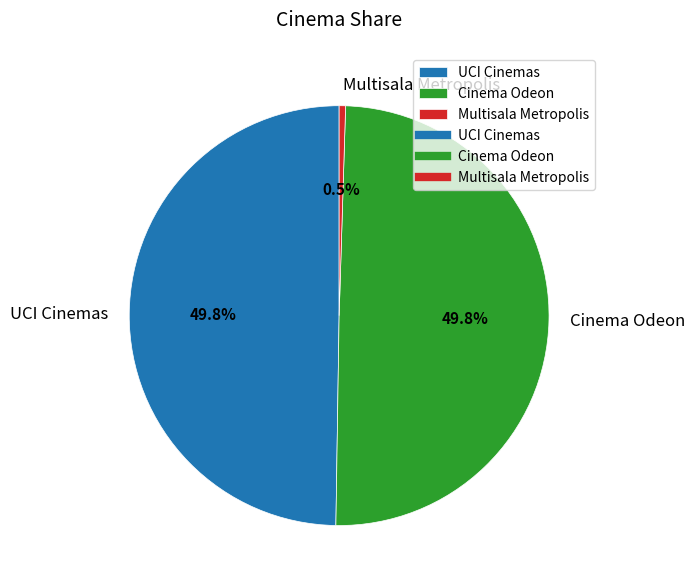

What is the total percentage of UCI Cinemas and Multisala Metropolis?

50.2%